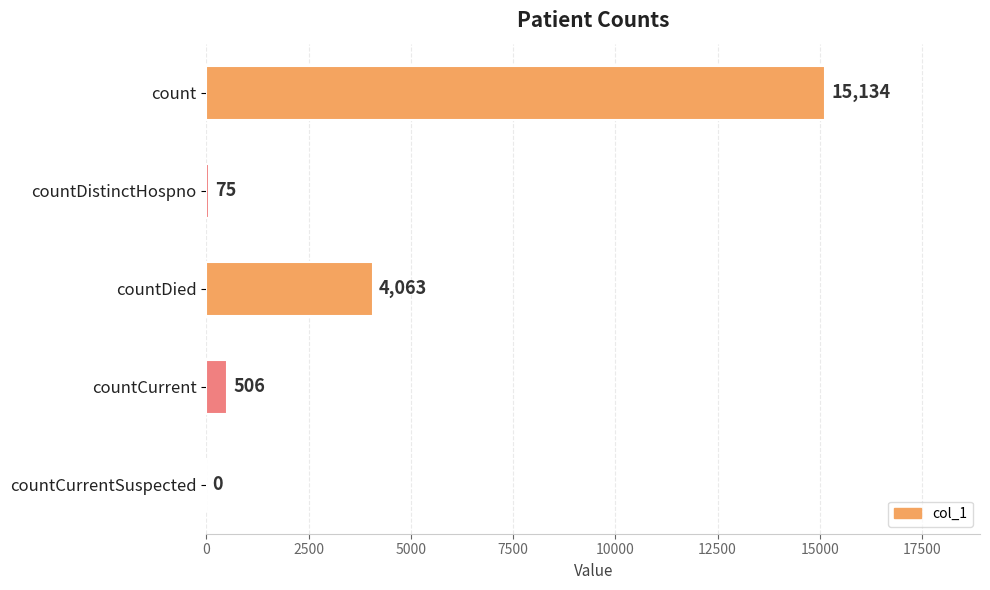

Which has a higher value, countCurrent or countCurrentSuspected?

countCurrent